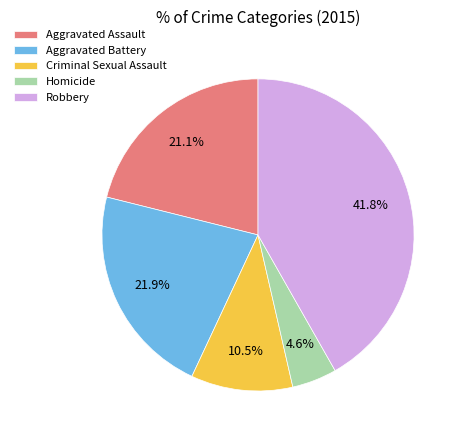

True or false: Robbery accounts for 42% of the total.

True